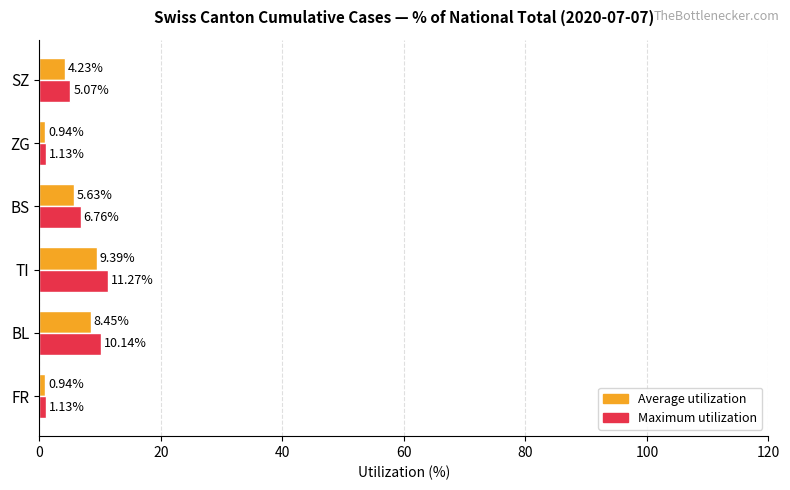

List the series in order of their peak value, highest first.

Maximum utilization, Average utilization